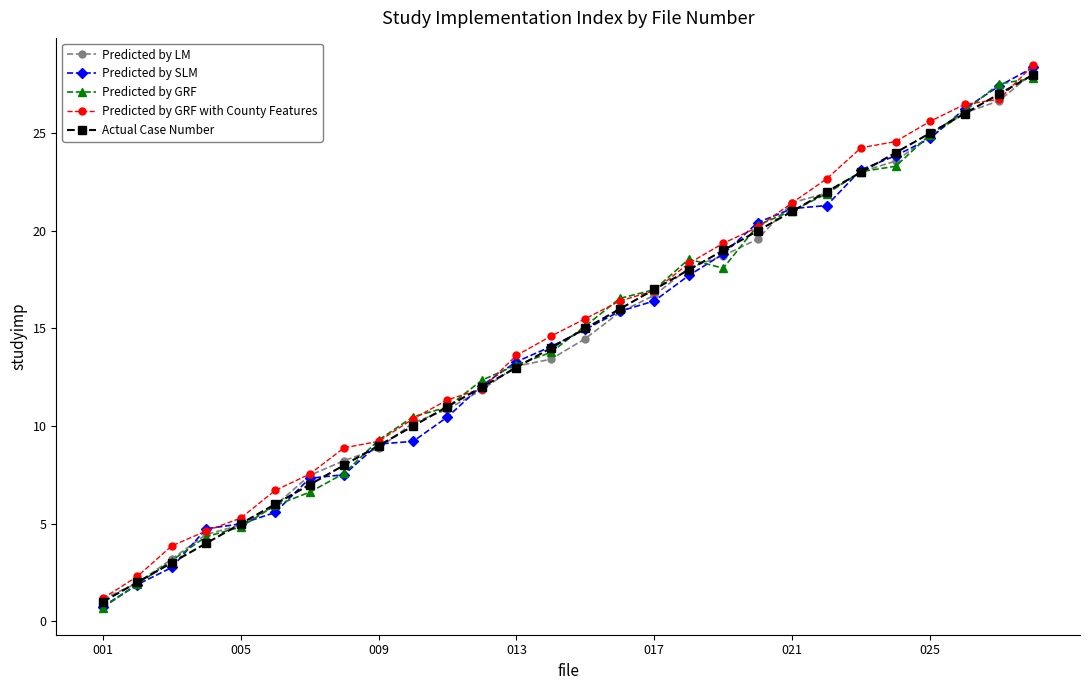

Which series has the largest range (max minus min)?

Predicted by SLM